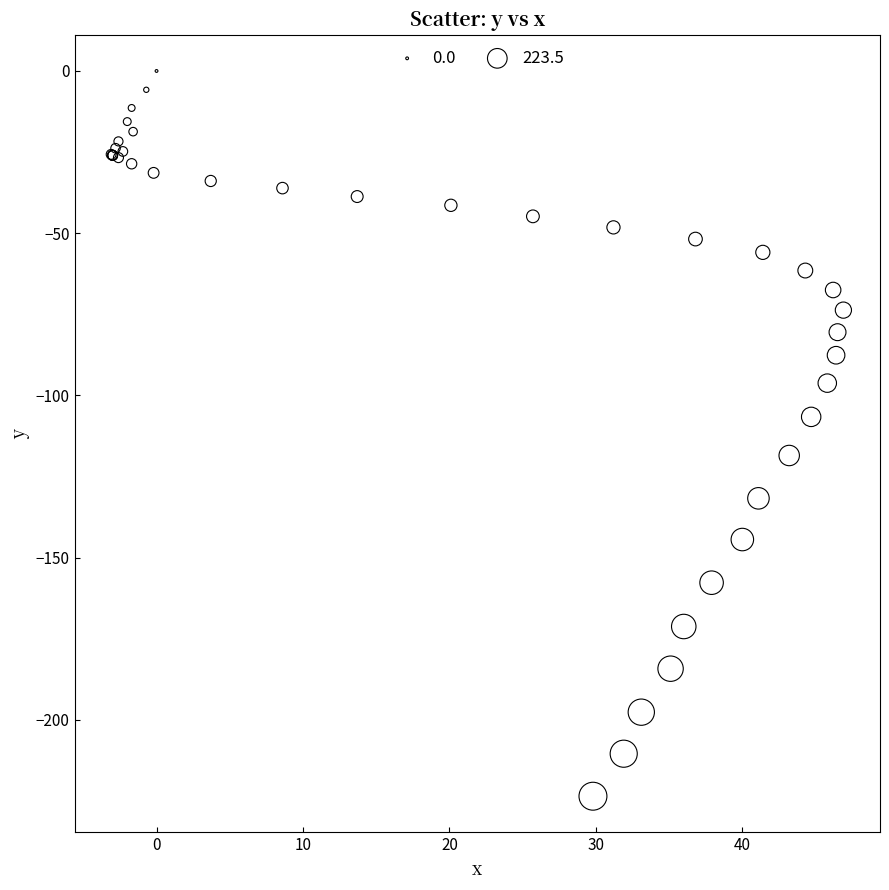

What Y value in the scatter plot is closest to -111?

-106.6